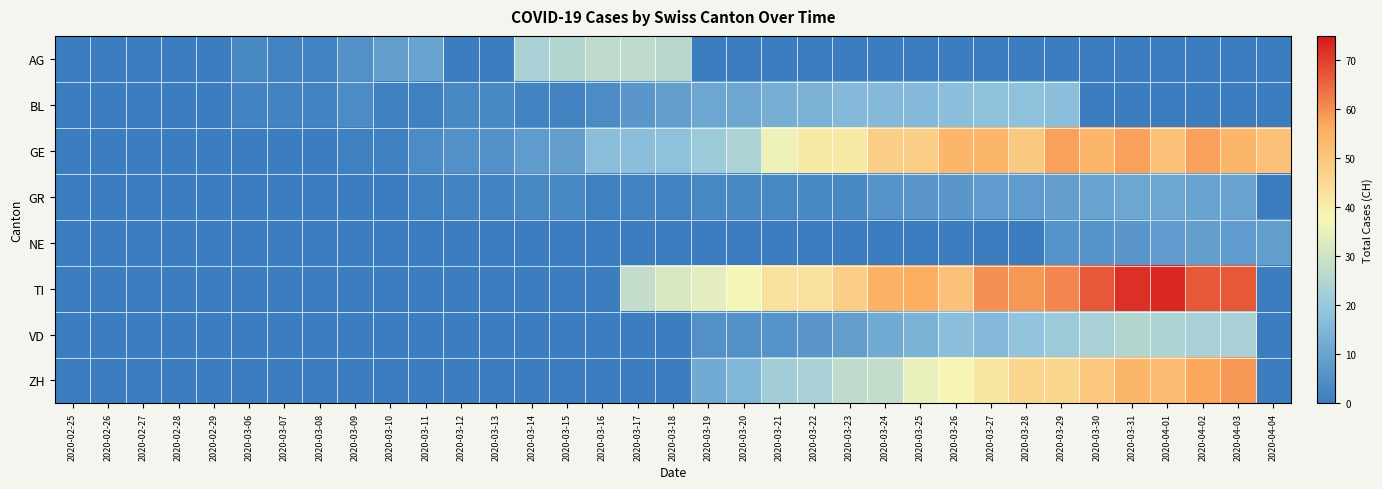

Reading left to right, list all the values displayed in this chart.

AG: 2020-02-25=0	2020-02-26=0	2020-02-27=0	2020-02-28=0	2020-02-29=0	2020-03-06=3	2020-03-07=2	2020-03-08=2	2020-03-09=5	2020-03-10=9	2020-03-11=10	2020-03-12=0	2020-03-13=0	2020-03-14=23	2020-03-15=25	2020-03-16=27	2020-03-17=27	2020-03-18=26	2020-03-19=0	2020-03-20=0	2020-03-21=0	2020-03-22=0	2020-03-23=0	2020-03-24=0	2020-03-25=0	2020-03-26=0	2020-03-27=0	2020-03-28=0	2020-03-29=0	2020-03-30=0	2020-03-31=0	2020-04-01=0	2020-04-02=0	2020-04-03=0	2020-04-04=0
BL: 2020-02-25=0	2020-02-26=0	2020-02-27=0	2020-02-28=0	2020-02-29=0	2020-03-06=2	2020-03-07=2	2020-03-08=2	2020-03-09=4	2020-03-10=1	2020-03-11=1	2020-03-12=3	2020-03-13=3	2020-03-14=2	2020-03-15=2	2020-03-16=4	2020-03-17=7	2020-03-18=9	2020-03-19=11	2020-03-20=11	2020-03-21=13	2020-03-22=14	2020-03-23=16	2020-03-24=16	2020-03-25=16	2020-03-26=17	2020-03-27=18	2020-03-28=18	2020-03-29=17	2020-03-30=0	2020-03-31=0	2020-04-01=0	2020-04-02=0	2020-04-03=0	2020-04-04=0
GE: 2020-02-25=0	2020-02-26=0	2020-02-27=0	2020-02-28=0	2020-02-29=0	2020-03-06=0	2020-03-07=0	2020-03-08=0	2020-03-09=1	2020-03-10=1	2020-03-11=4	2020-03-12=5	2020-03-13=5	2020-03-14=8	2020-03-15=9	2020-03-16=17	2020-03-17=17	2020-03-18=18	2020-03-19=21	2020-03-20=24	2020-03-21=36	2020-03-22=41	2020-03-23=41	2020-03-24=48	2020-03-25=48	2020-03-26=54	2020-03-27=54	2020-03-28=49	2020-03-29=58	2020-03-30=54	2020-03-31=58	2020-04-01=51	2020-04-02=58	2020-04-03=54	2020-04-04=51
GR: 2020-02-25=0	2020-02-26=0	2020-02-27=0	2020-02-28=0	2020-02-29=0	2020-03-06=0	2020-03-07=0	2020-03-08=0	2020-03-09=0	2020-03-10=0	2020-03-11=1	2020-03-12=2	2020-03-13=2	2020-03-14=3	2020-03-15=3	2020-03-16=1	2020-03-17=2	2020-03-18=2	2020-03-19=3	2020-03-20=3	2020-03-21=3	2020-03-22=3	2020-03-23=3	2020-03-24=6	2020-03-25=7	2020-03-26=7	2020-03-27=8	2020-03-28=8	2020-03-29=9	2020-03-30=10	2020-03-31=11	2020-04-01=11	2020-04-02=10	2020-04-03=10	2020-04-04=0
NE: 2020-02-25=0	2020-02-26=0	2020-02-27=0	2020-02-28=0	2020-02-29=0	2020-03-06=0	2020-03-07=0	2020-03-08=0	2020-03-09=0	2020-03-10=0	2020-03-11=0	2020-03-12=0	2020-03-13=0	2020-03-14=0	2020-03-15=0	2020-03-16=0	2020-03-17=0	2020-03-18=0	2020-03-19=0	2020-03-20=0	2020-03-21=0	2020-03-22=0	2020-03-23=0	2020-03-24=0	2020-03-25=0	2020-03-26=0	2020-03-27=0	2020-03-28=0	2020-03-29=6	2020-03-30=6	2020-03-31=7	2020-04-01=8	2020-04-02=9	2020-04-03=8	2020-04-04=9
TI: 2020-02-25=0	2020-02-26=0	2020-02-27=0	2020-02-28=0	2020-02-29=0	2020-03-06=0	2020-03-07=0	2020-03-08=0	2020-03-09=0	2020-03-10=0	2020-03-11=0	2020-03-12=0	2020-03-13=0	2020-03-14=0	2020-03-15=0	2020-03-16=0	2020-03-17=28	2020-03-18=32	2020-03-19=34	2020-03-20=37	2020-03-21=43	2020-03-22=43	2020-03-23=48	2020-03-24=55	2020-03-25=56	2020-03-26=51	2020-03-27=60	2020-03-28=59	2020-03-29=61	2020-03-30=67	2020-03-31=72	2020-04-01=73	2020-04-02=67	2020-04-03=67	2020-04-04=0
VD: 2020-02-25=0	2020-02-26=0	2020-02-27=0	2020-02-28=0	2020-02-29=0	2020-03-06=0	2020-03-07=0	2020-03-08=0	2020-03-09=0	2020-03-10=0	2020-03-11=0	2020-03-12=0	2020-03-13=0	2020-03-14=0	2020-03-15=0	2020-03-16=0	2020-03-17=0	2020-03-18=0	2020-03-19=5	2020-03-20=5	2020-03-21=6	2020-03-22=7	2020-03-23=9	2020-03-24=12	2020-03-25=14	2020-03-26=17	2020-03-27=16	2020-03-28=19	2020-03-29=21	2020-03-30=23	2020-03-31=25	2020-04-01=24	2020-04-02=23	2020-04-03=23	2020-04-04=0
ZH: 2020-02-25=0	2020-02-26=0	2020-02-27=0	2020-02-28=0	2020-02-29=0	2020-03-06=0	2020-03-07=0	2020-03-08=0	2020-03-09=0	2020-03-10=0	2020-03-11=0	2020-03-12=0	2020-03-13=0	2020-03-14=0	2020-03-15=0	2020-03-16=0	2020-03-17=0	2020-03-18=0	2020-03-19=12	2020-03-20=15	2020-03-21=22	2020-03-22=23	2020-03-23=27	2020-03-24=28	2020-03-25=35	2020-03-26=38	2020-03-27=42	2020-03-28=46	2020-03-29=46	2020-03-30=50	2020-03-31=54	2020-04-01=53	2020-04-02=57	2020-04-03=59	2020-04-04=0